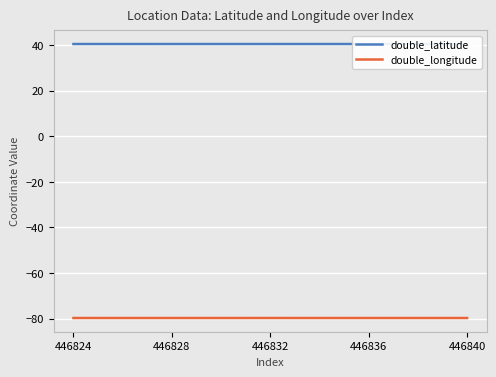

What are all the series names shown in the legend?

double_latitude, double_longitude